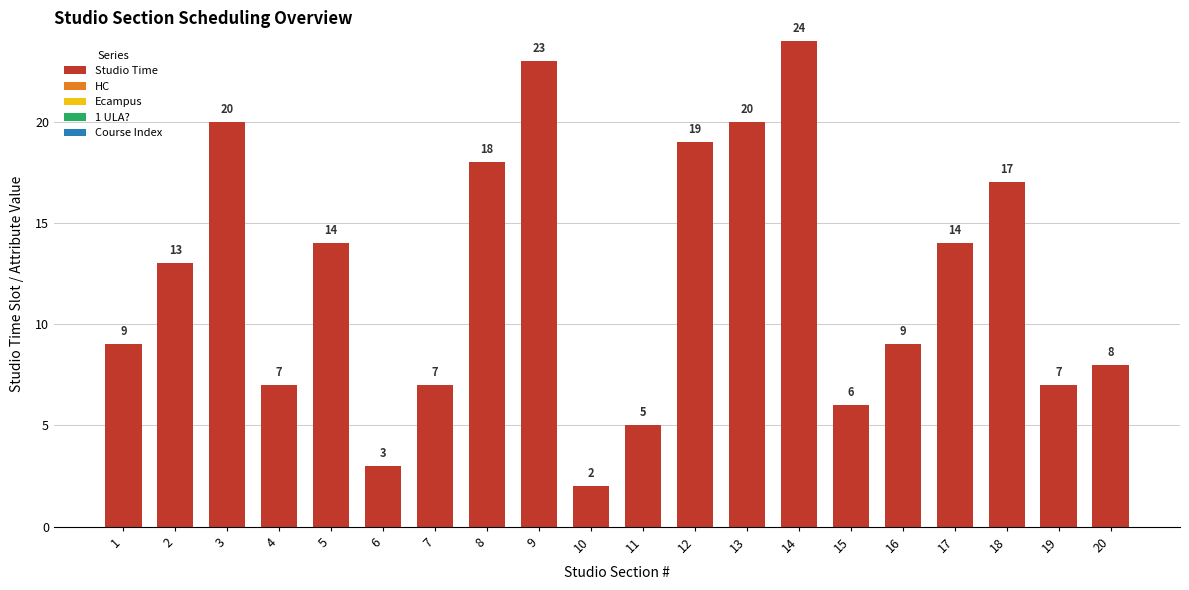

What is the change in value from 6 to 17?

+11